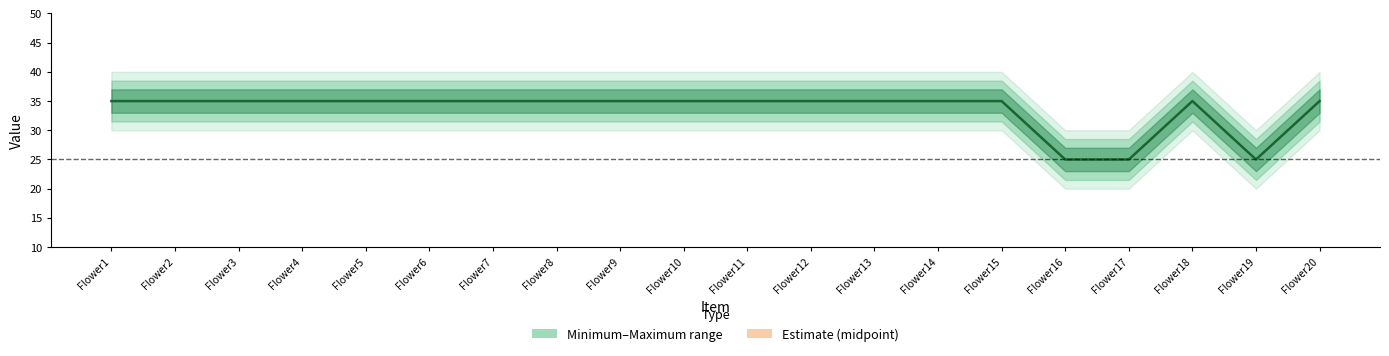

How many values are between 35 and 36?

17